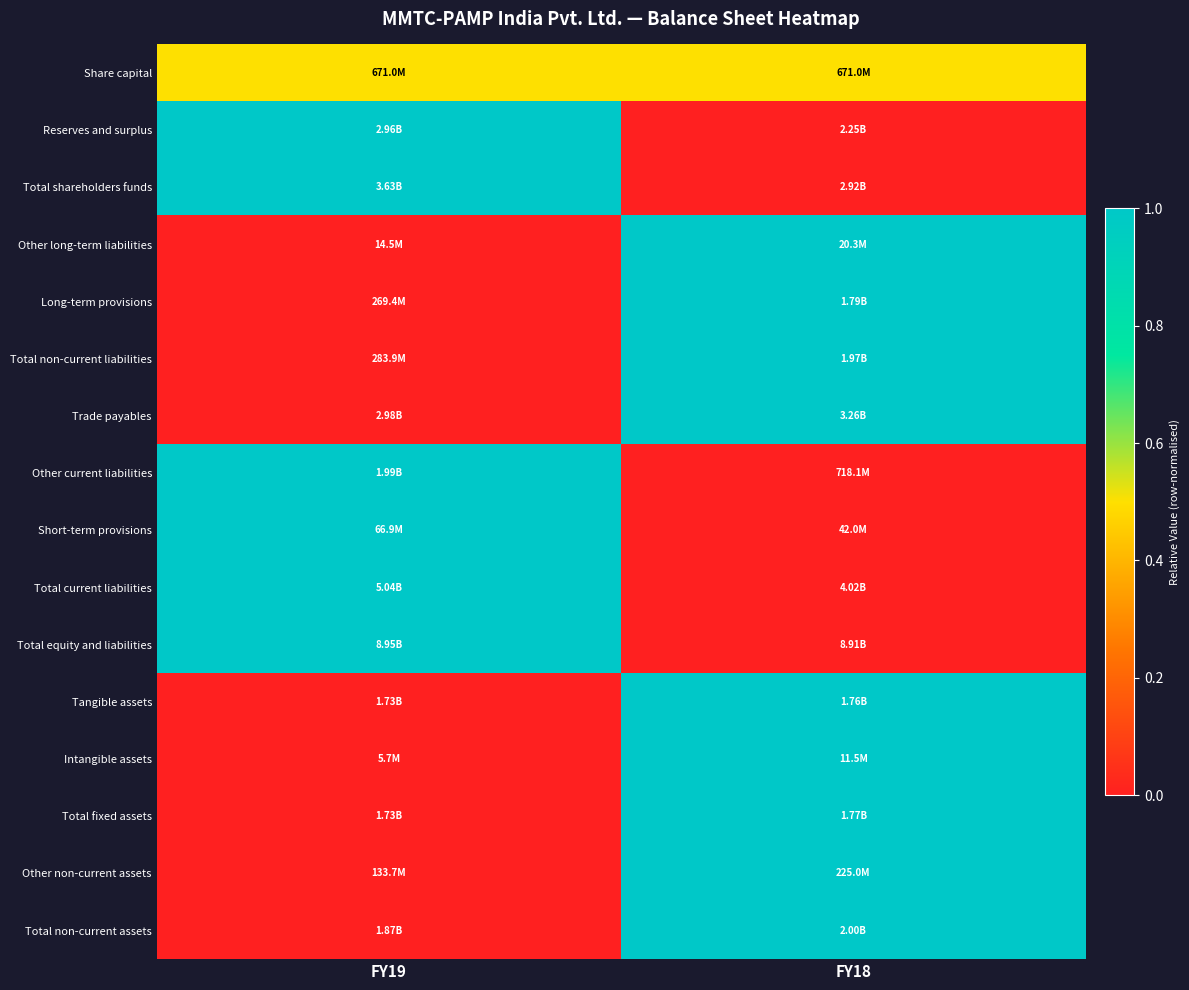

At how many categories does at least one series exceed 0?

2